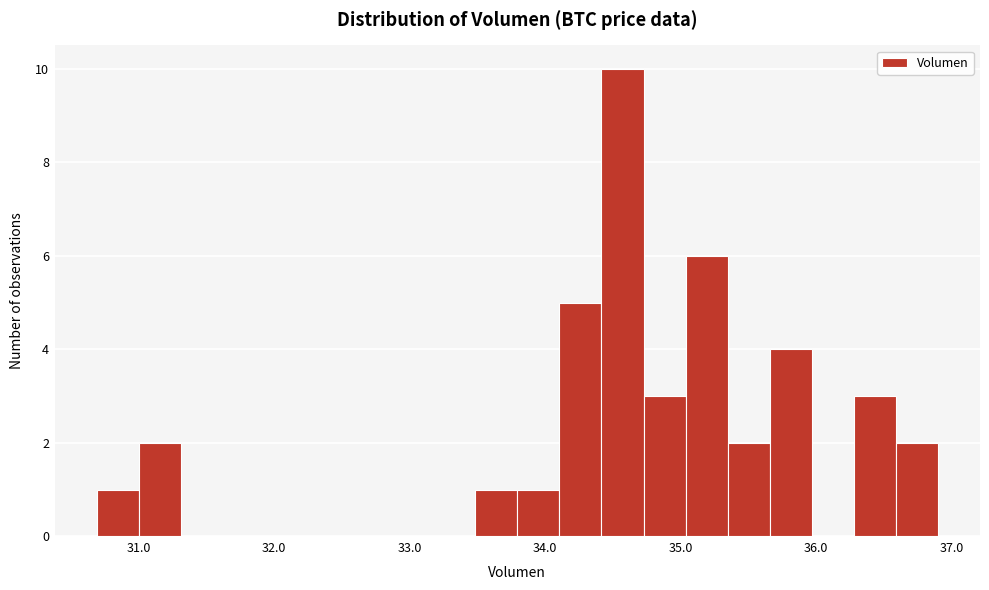

Read against the x-axis, roughly where is the centre of the tallest bar?

34.6